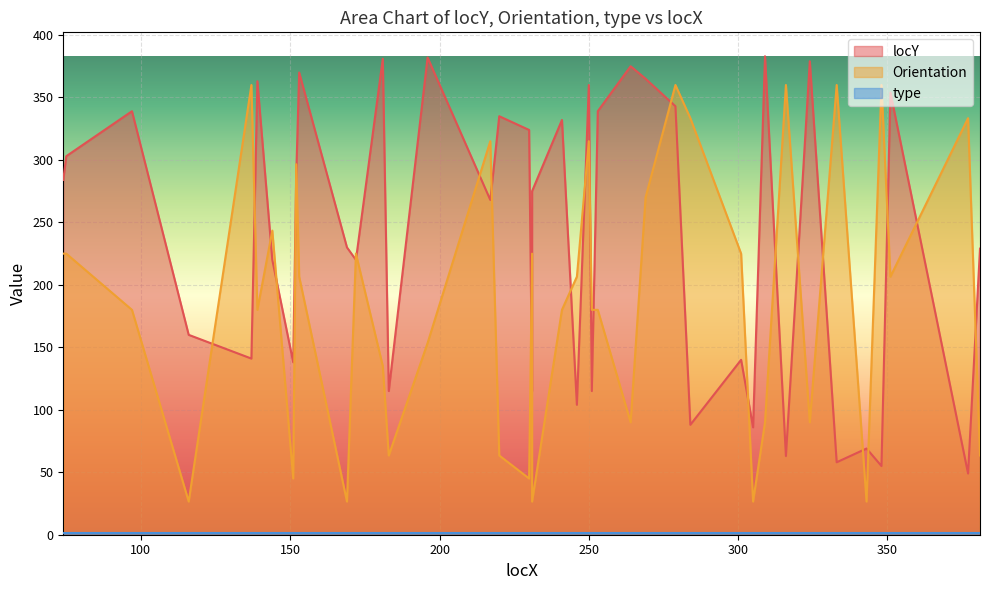

Which series has the widest spread of values?

locY